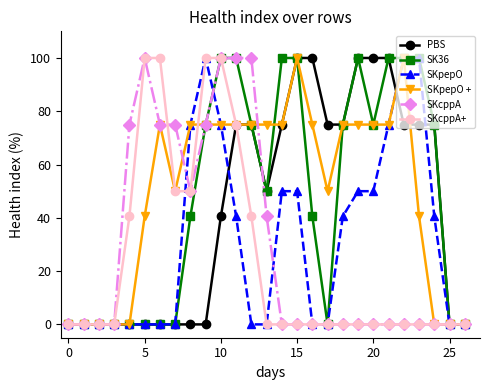

Does the chart display data point markers on the line(s)?

Yes